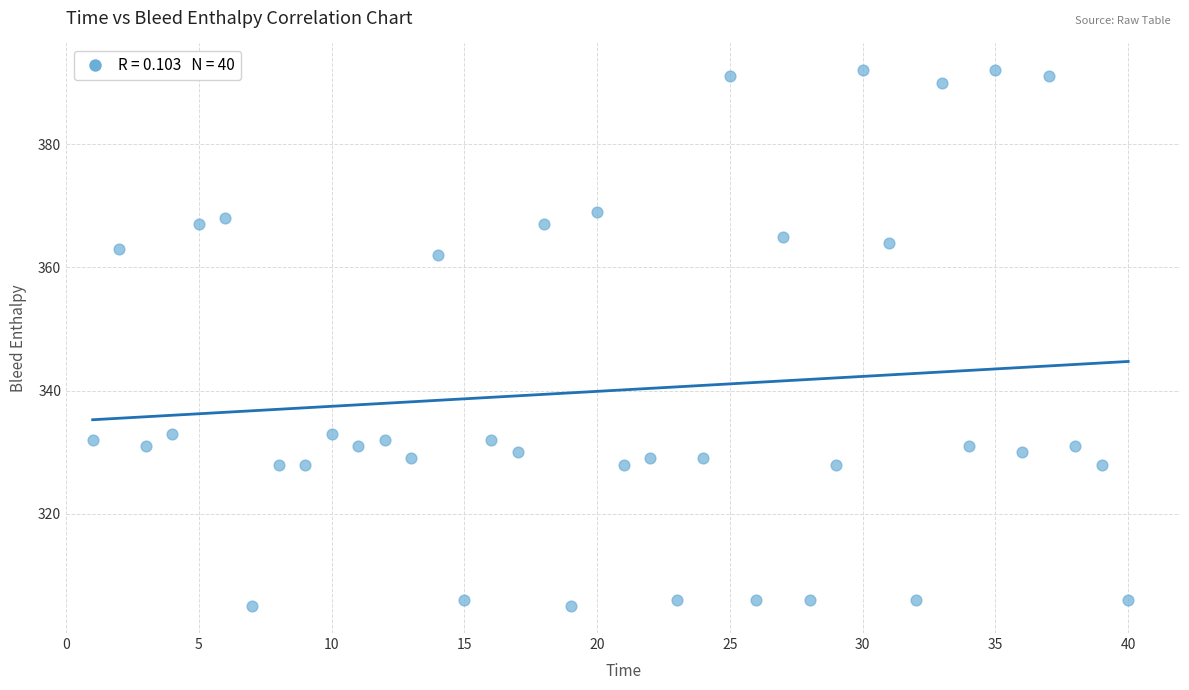

What Y value in the scatter plot is closest to 348?

362